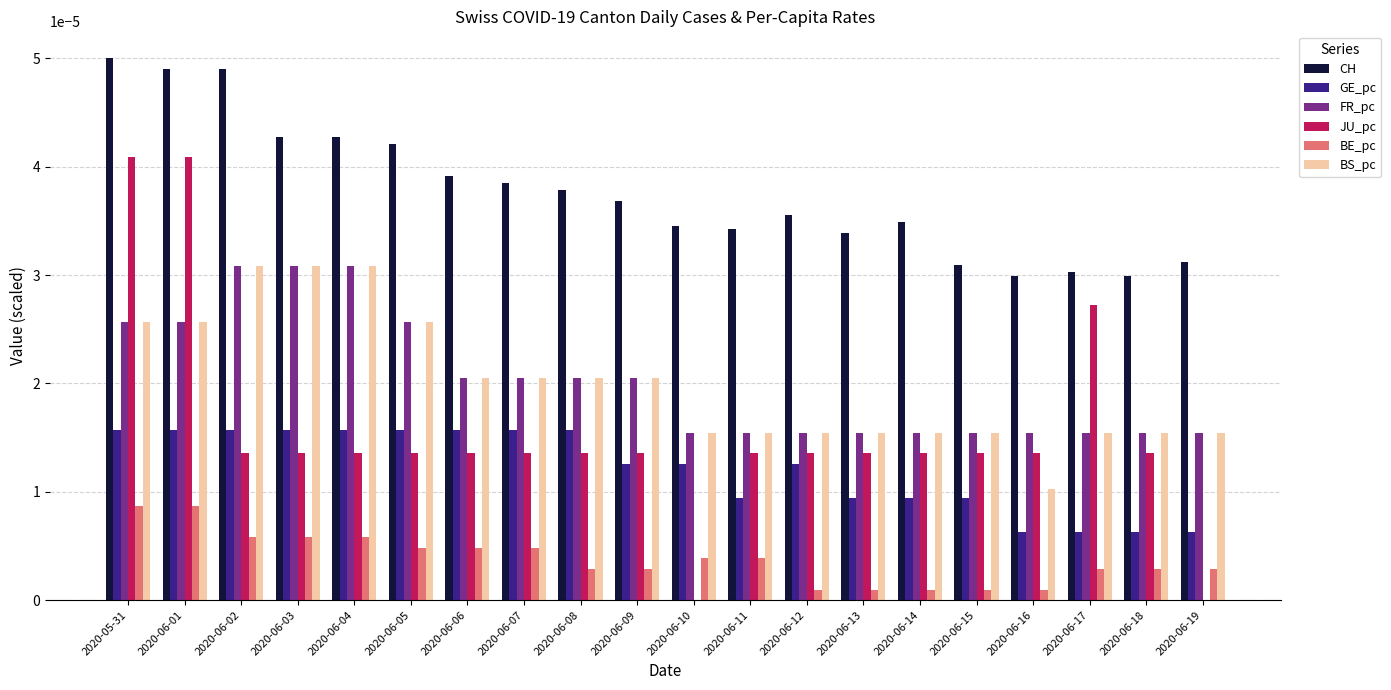

Which series has the largest total across all categories?

CH